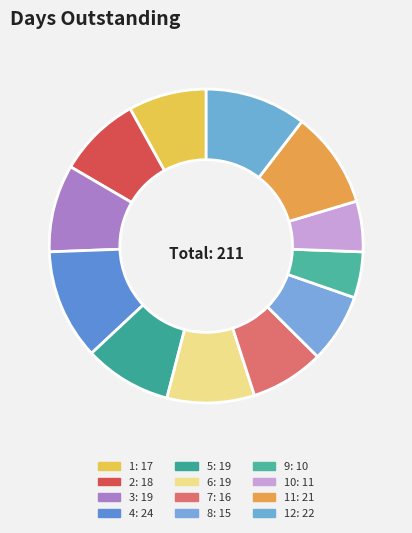

Which slice is the smallest?

9